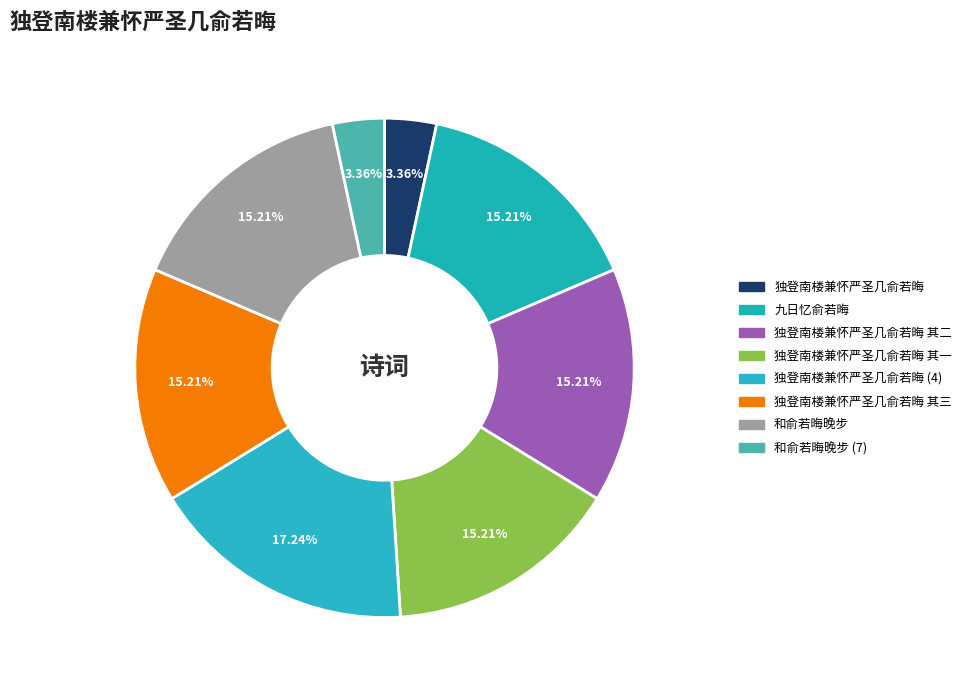

How many segments does this pie chart have?

8